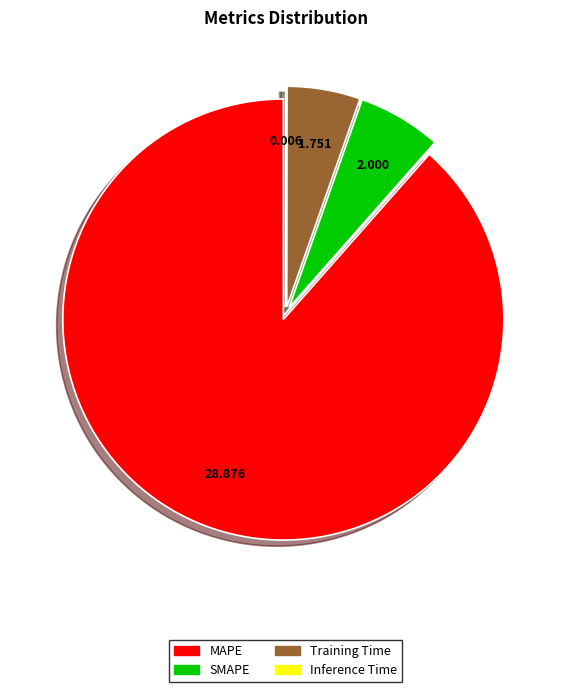

What is the largest slice in the pie chart?

MAPE